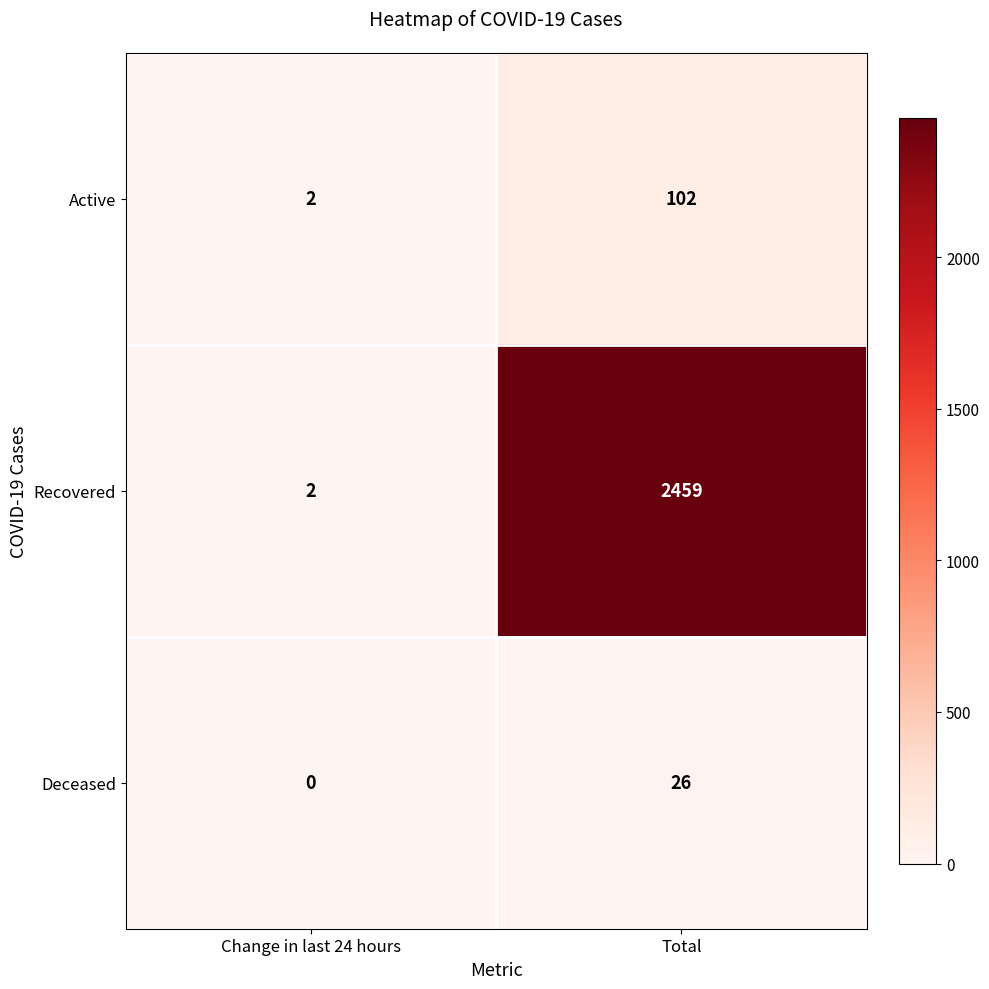

What is the total value across all series at Total?

2587